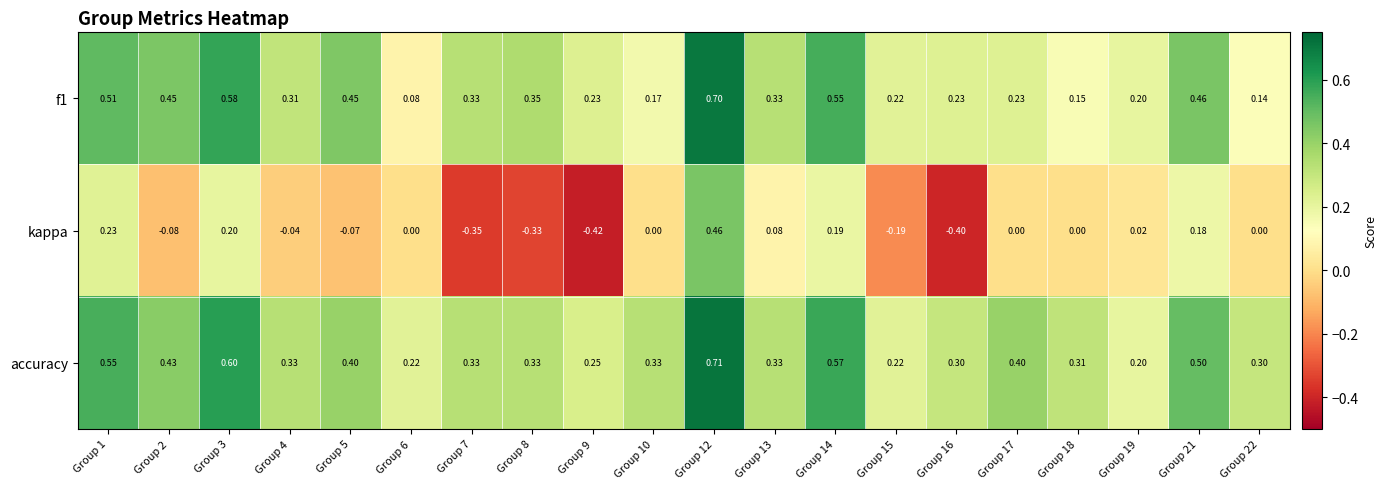

Which category has the lowest value across all series?

Group 9